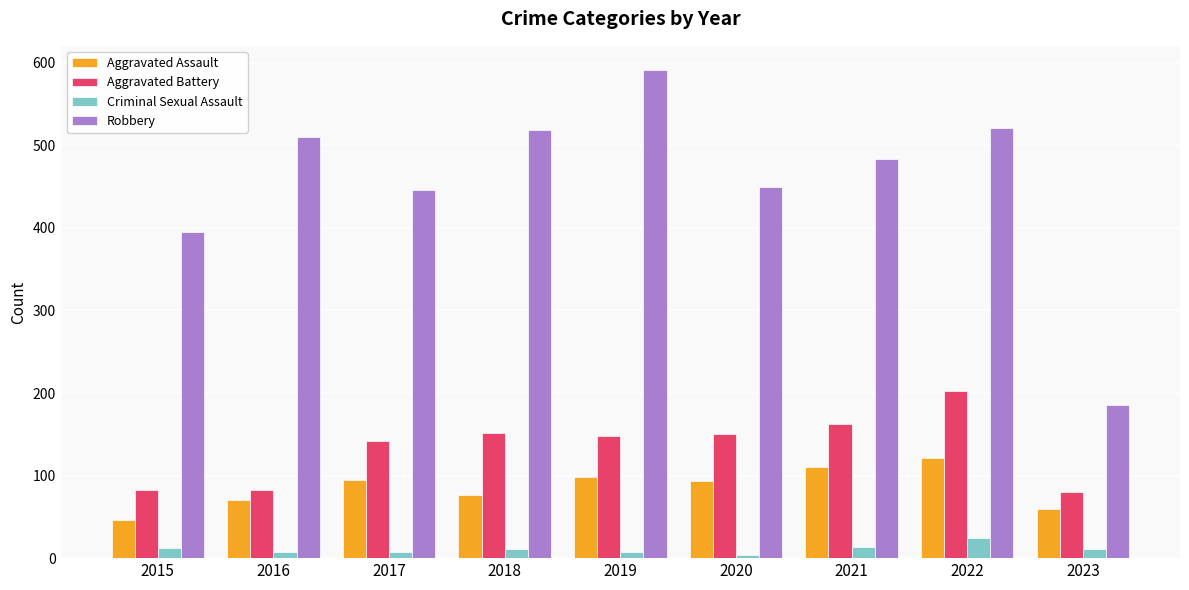

What is the spread (max minus min) of values at 2019?

583